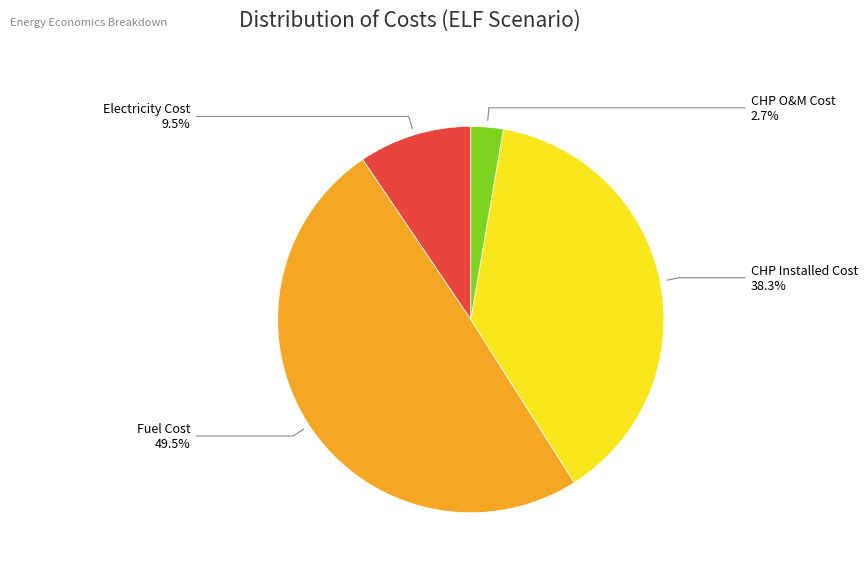

How many segments does this pie chart have?

4